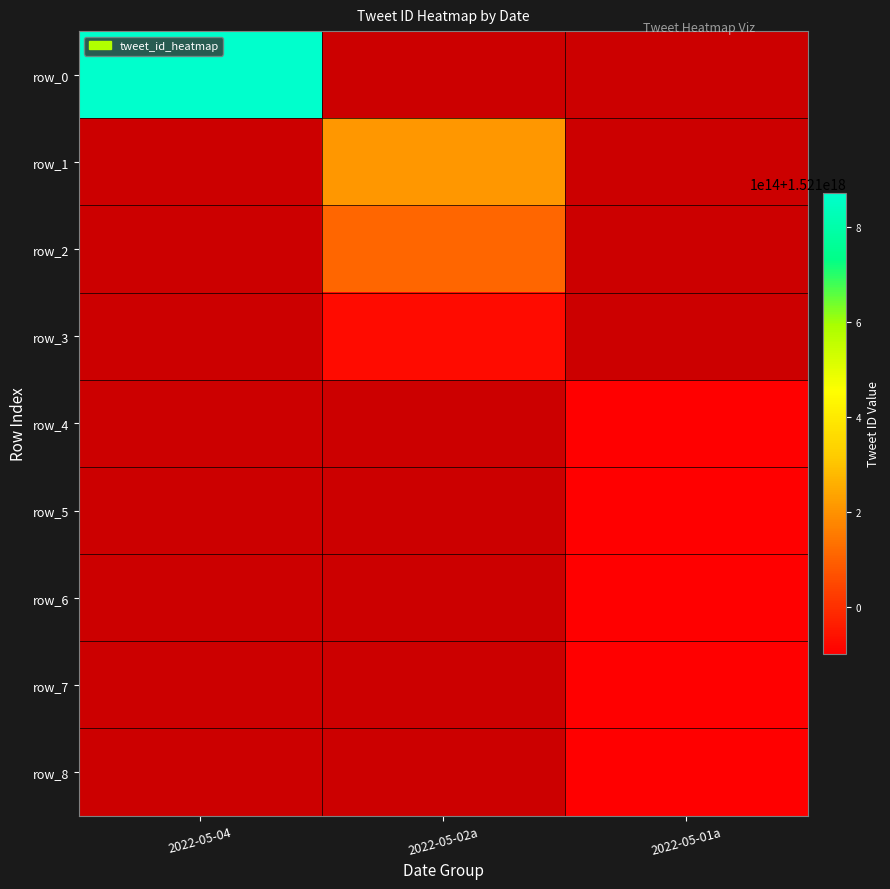

The row_4 series shows 1520900627563491328.0 at 2022-05-01a. True or false?

True